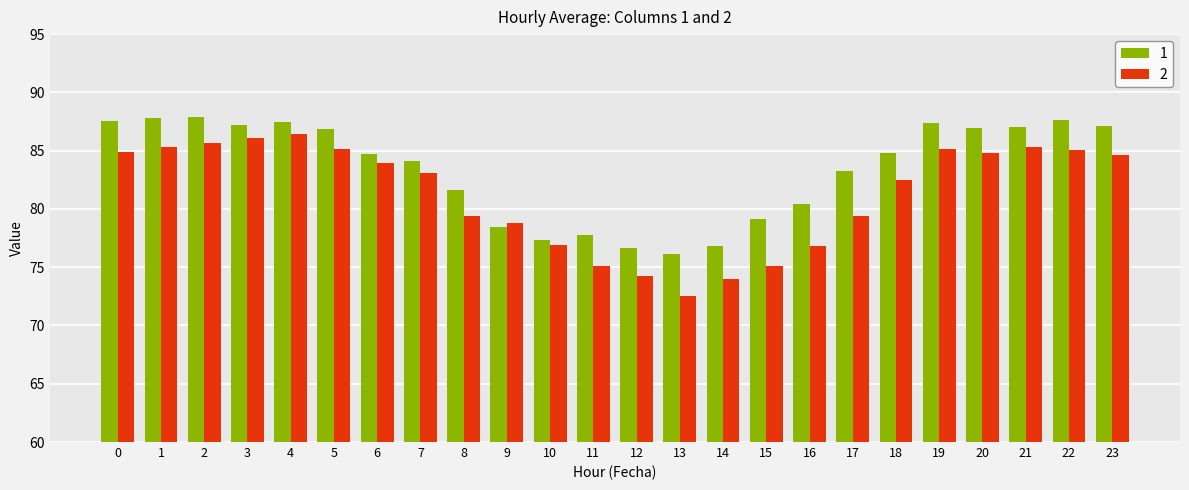

What are all the series names shown in the legend?

1, 2